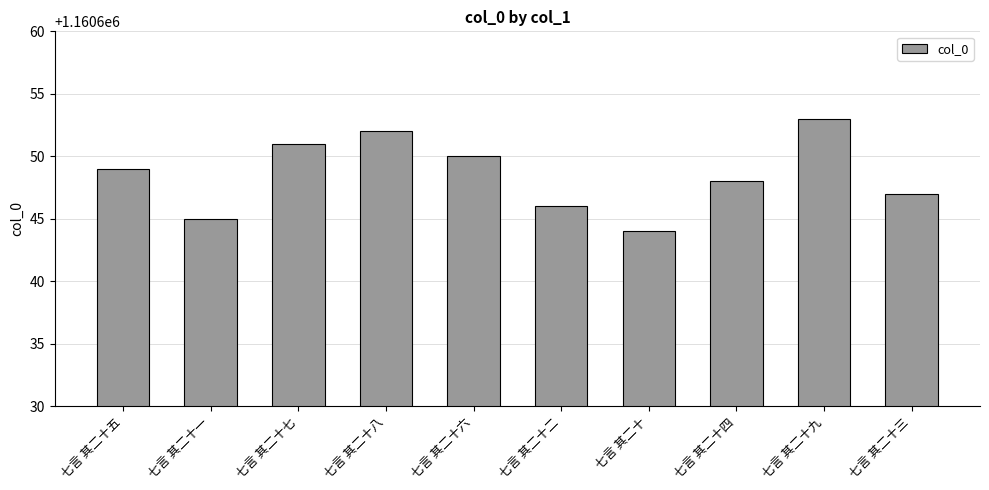

Reading left to right, list all the values displayed in this chart.

1160649	1160645	1160651	1160652	1160650	1160646	1160644	1160648	1160653	1160647